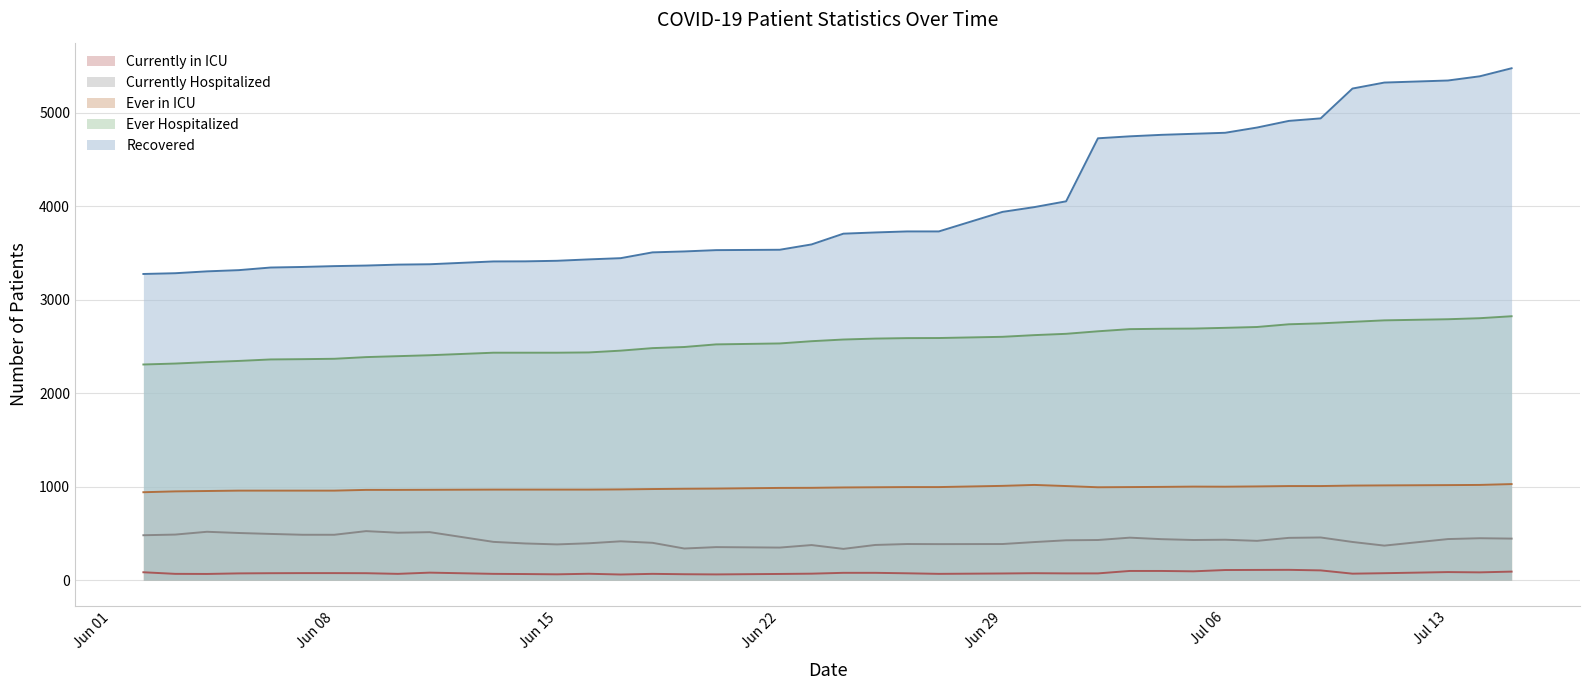

Rank the series by their maximum value, from highest to lowest.

Recovered, Ever Hospitalized, Ever in ICU, Currently Hospitalized, Currently in ICU